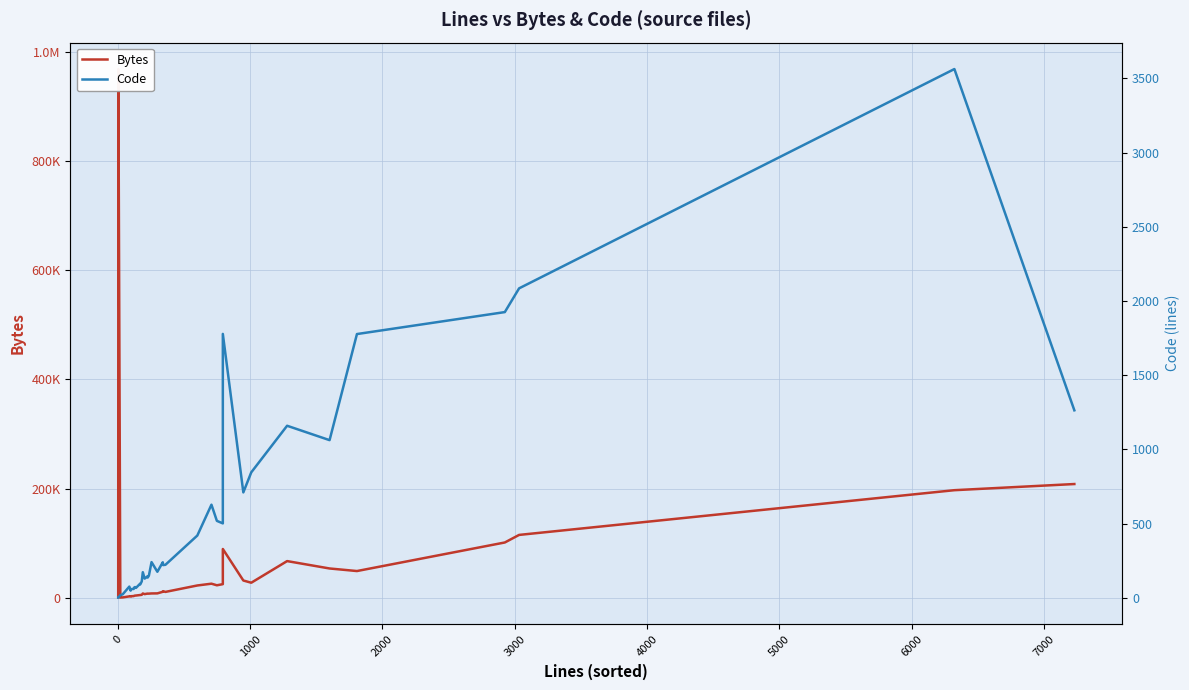

True or false: Bytes has more than 2 points higher than both neighbors.

True